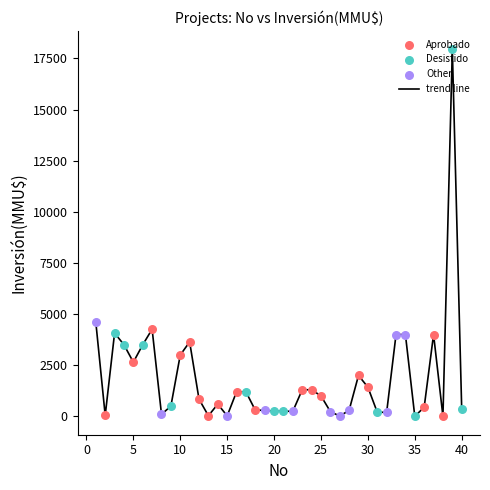

What is the greatest value displayed?

17950